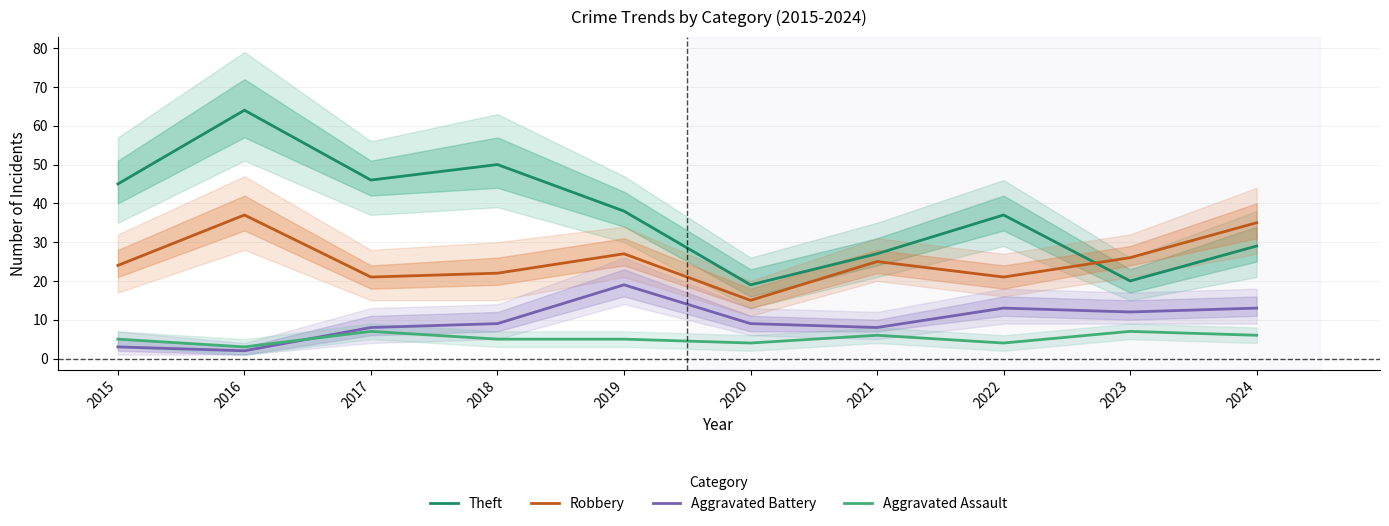

What is the difference between the highest and lowest values at 2016?

62